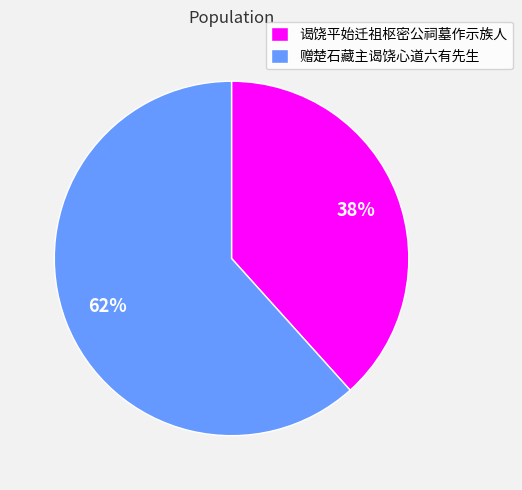

Approximately how many times larger is the value at 谒饶平始迁祖枢密公祠墓作示族人 compared to 赠楚石藏主谒饶心道六有先生?

0.6